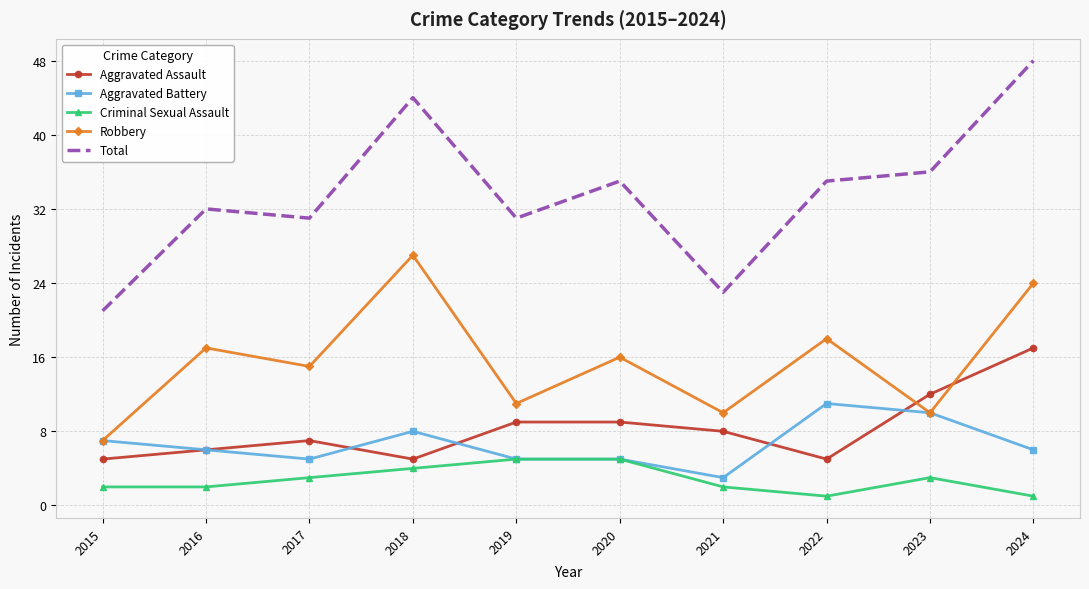

Reading left to right, transcribe all the data shown in this chart.

Aggravated Assault: 5	6	7	5	9	9	8	5	12	17
Aggravated Battery: 7	6	5	8	5	5	3	11	10	6
Criminal Sexual Assault: 2	2	3	4	5	5	2	1	3	1
Robbery: 7	17	15	27	11	16	10	18	10	24
Total: 21	32	31	44	31	35	23	35	36	48